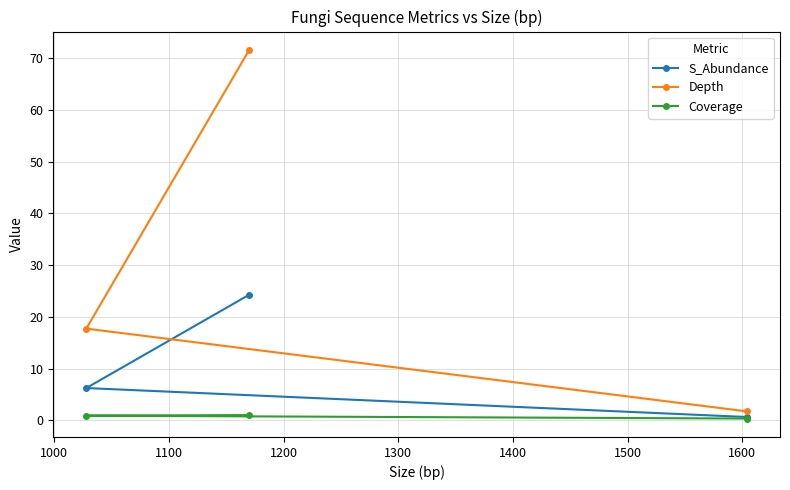

What is the greatest value displayed?

71.6